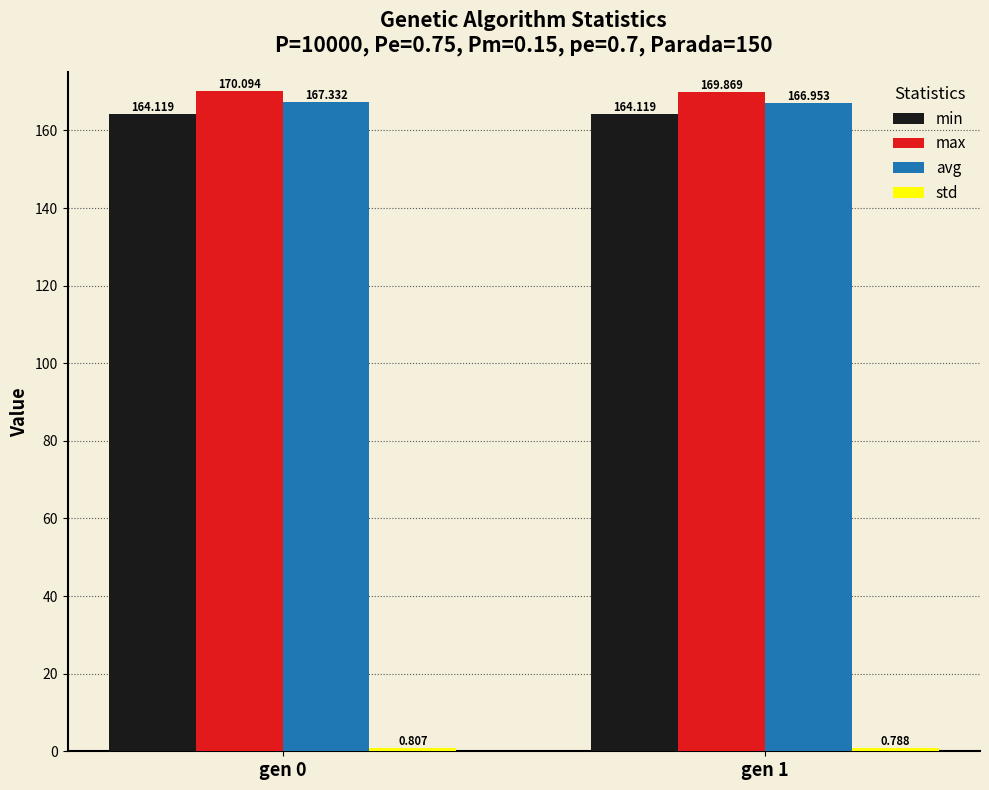

Is the value of max at gen 1 greater than the value of avg at gen 1?

Yes